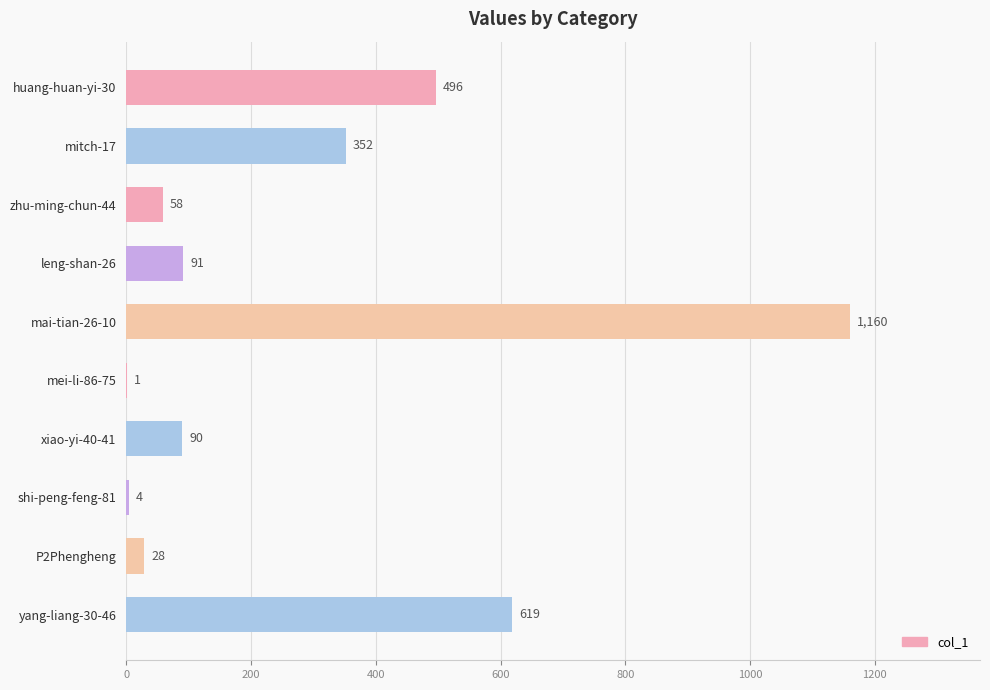

What is the maximum value shown in the chart?

1160